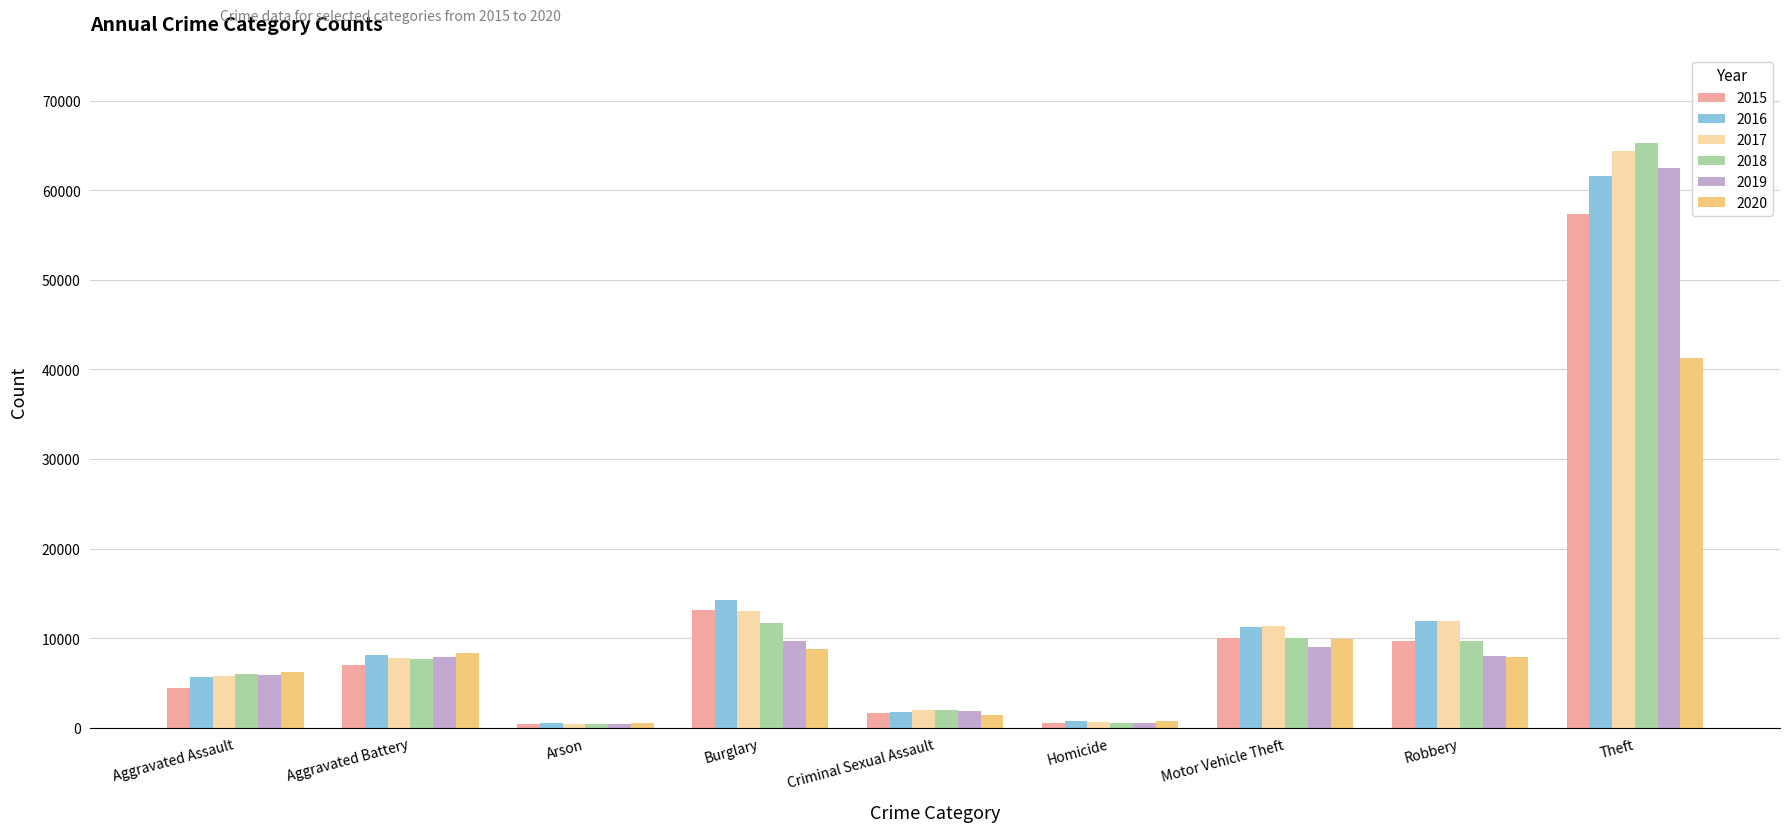

What is the sum of the 2020 values at Theft and Arson?

41897